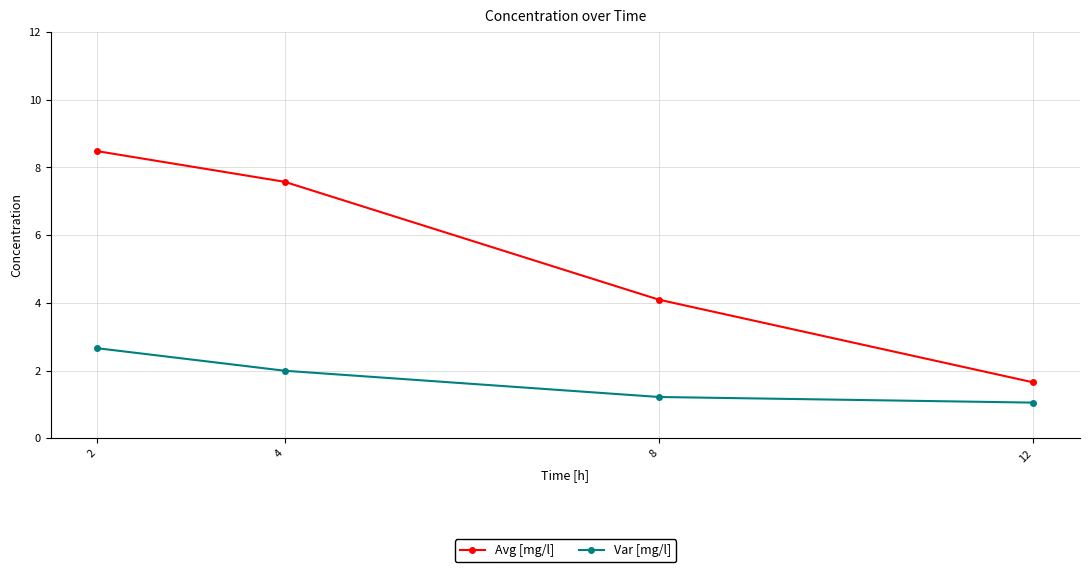

At how many categories does at least one series exceed 5?

2